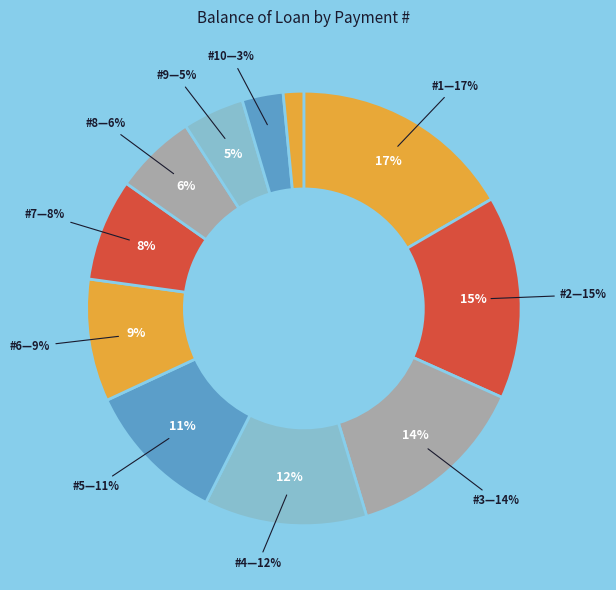

What percentage is NOT represented by 5?

89.4%